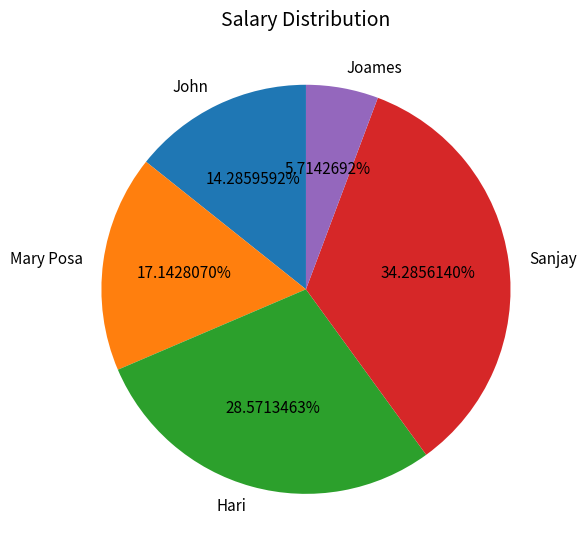

Which category has the biggest portion of the pie?

Sanjay